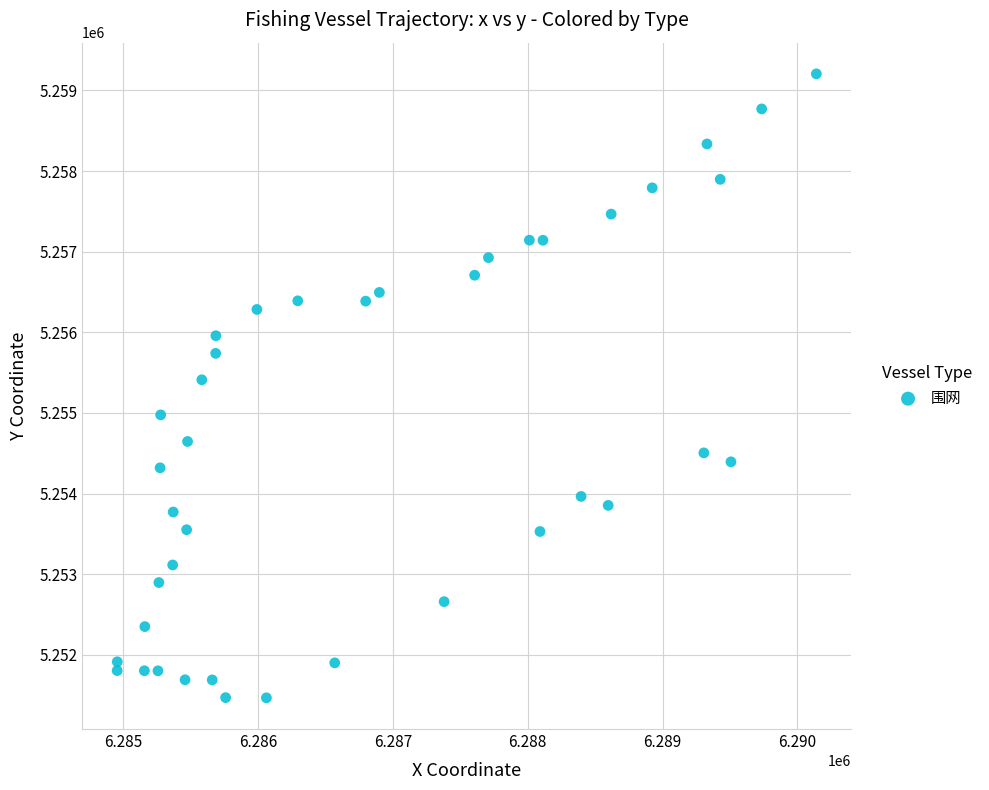

What is the range of Y values (max minus min)?

7739.4